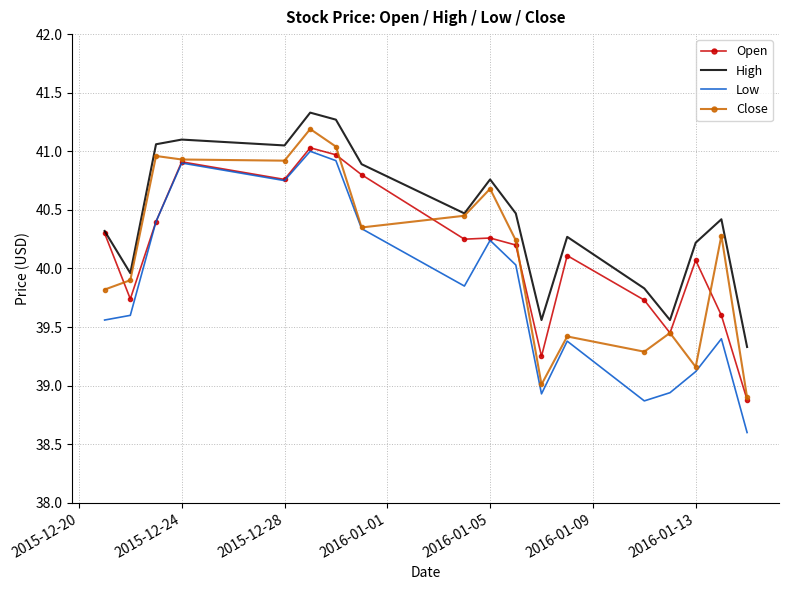

True or false: Low and High cross at least once.

False